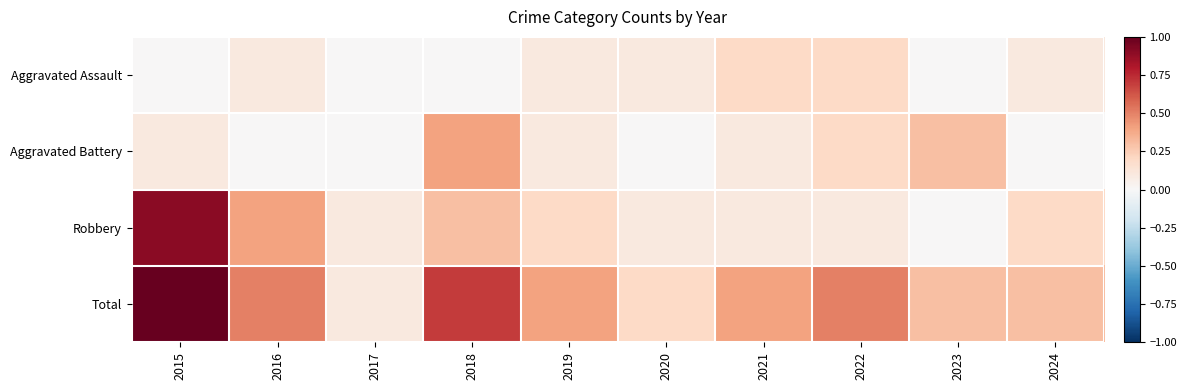

At 2018, list the series in order from largest to smallest.

Total, Aggravated Battery, Robbery, Aggravated Assault